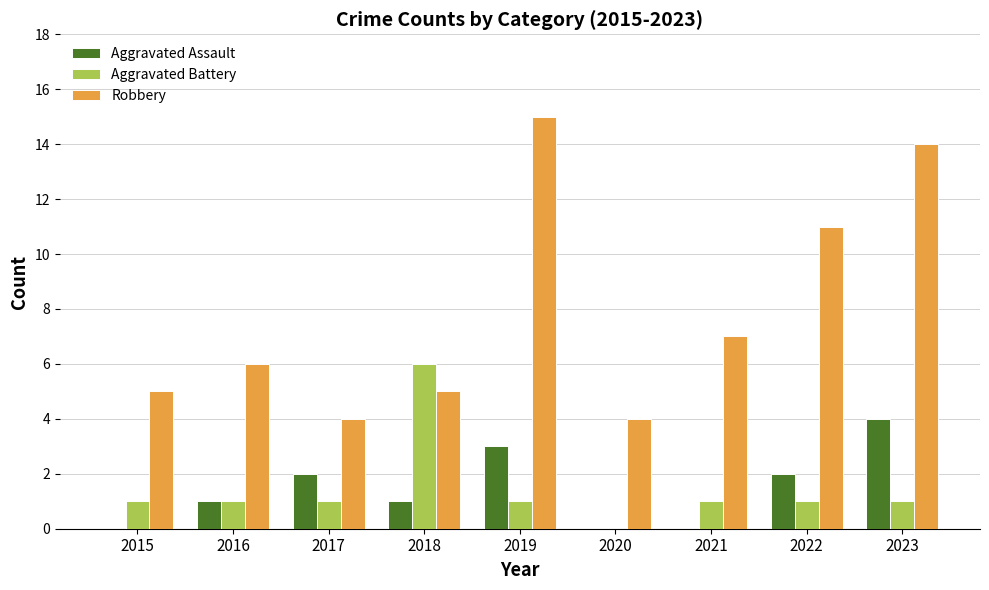

At which label does Aggravated Assault reach its peak?

2023